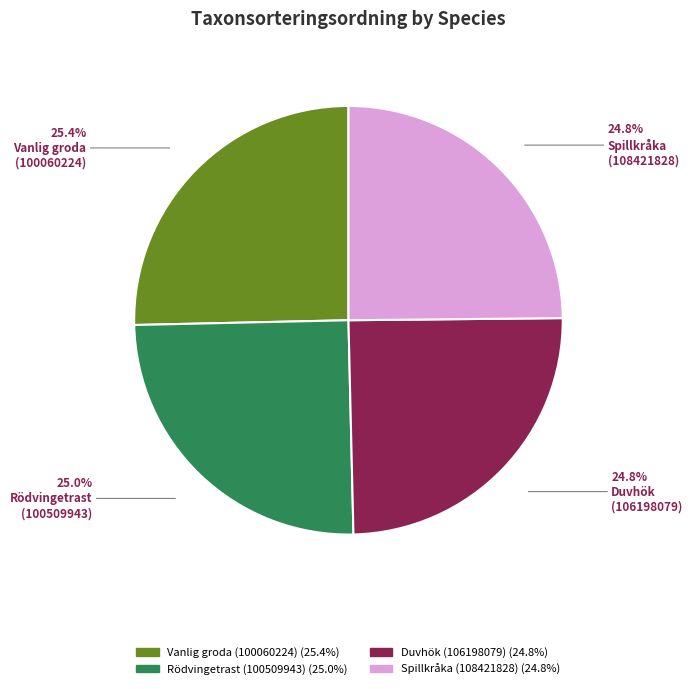

Does any single category account for the majority?

No